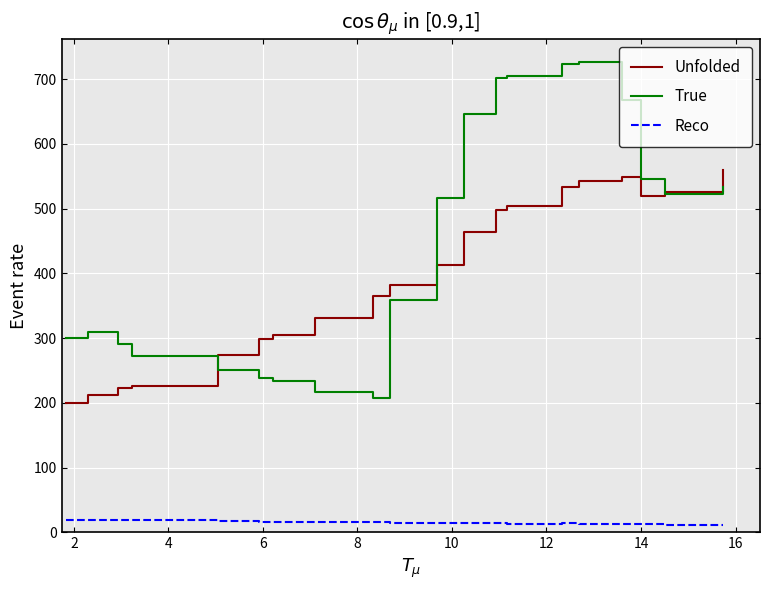

Which series has the largest total across all categories?

True